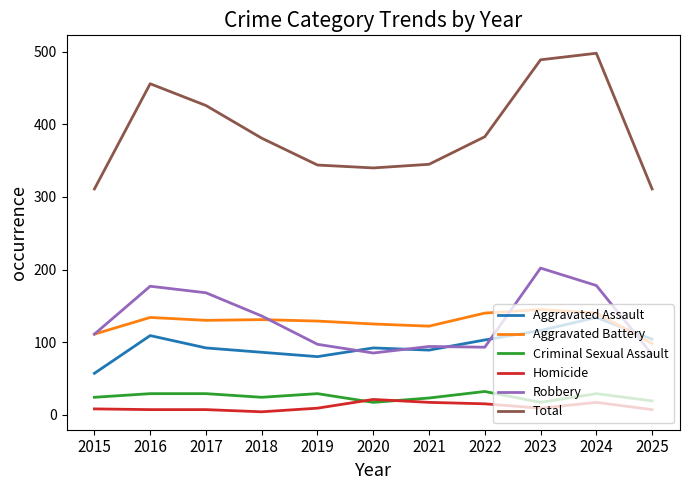

The value of Robbery at 2024 is 296. True or false?

False